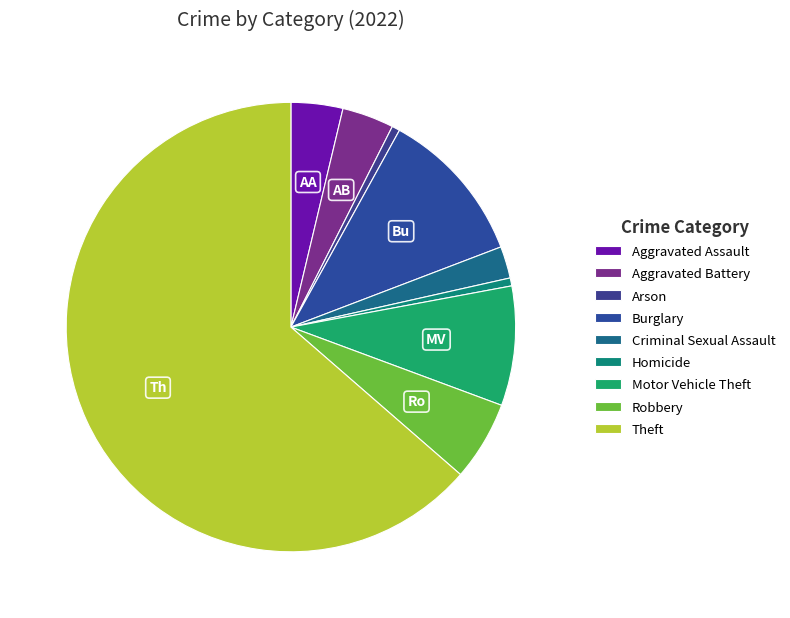

What portion of the pie excludes Aggravated Assault?

96.3%